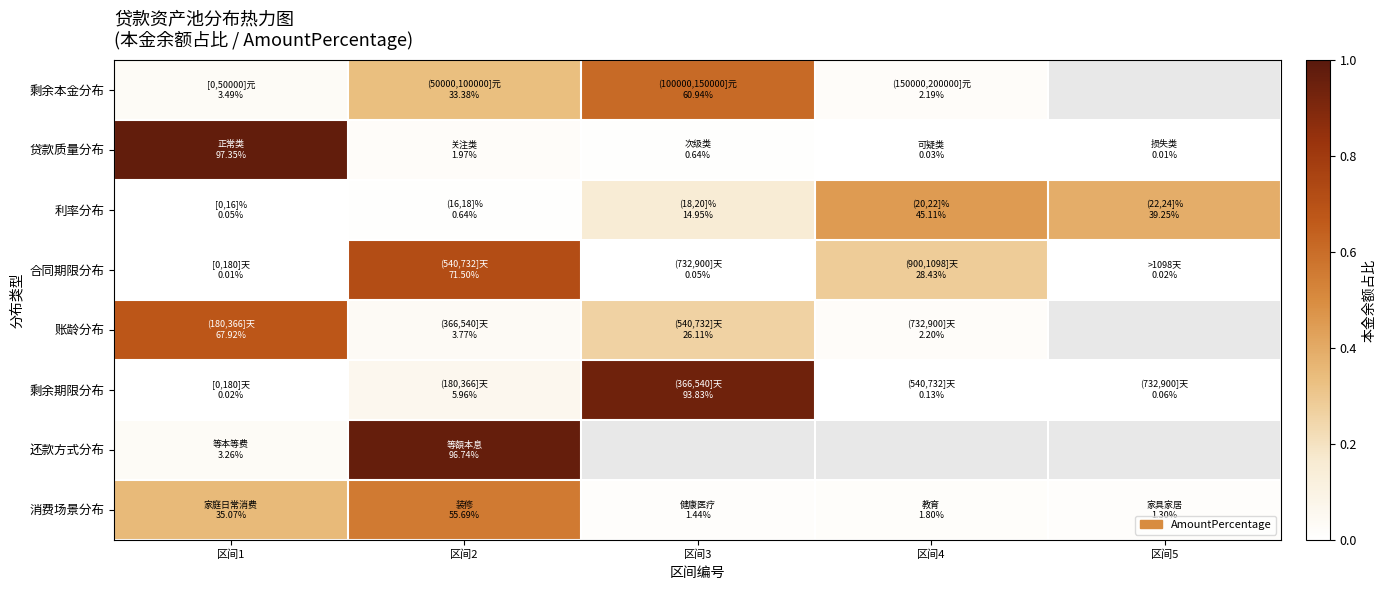

How many series are shown in this chart?

8